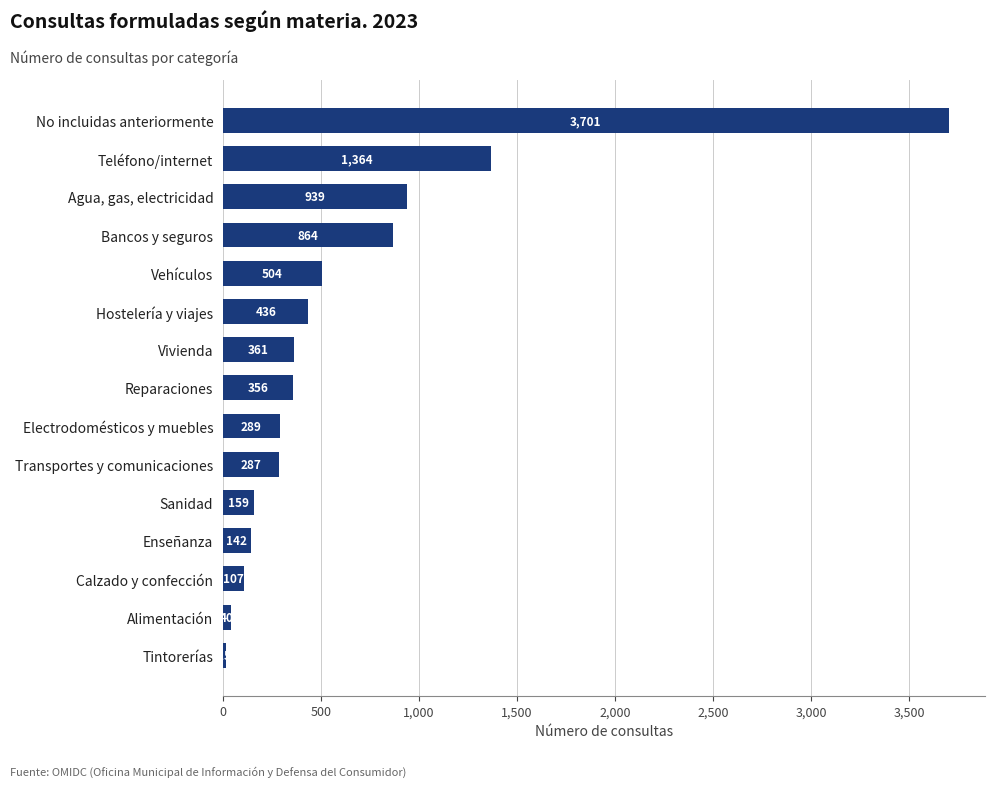

Approximately how many times larger is the value at Electrodomésticos y muebles compared to Bancos y seguros?

0.3